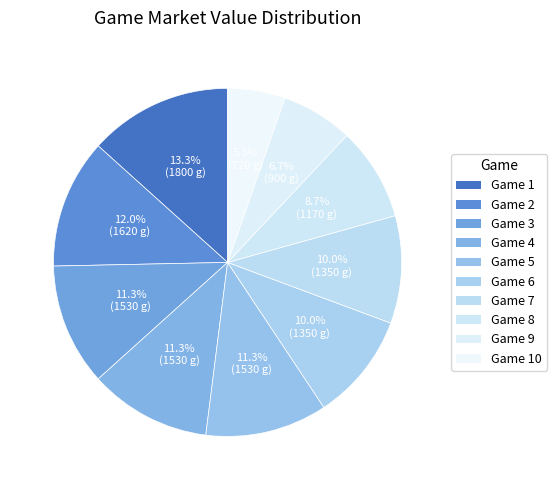

How many segments does this pie chart have?

10